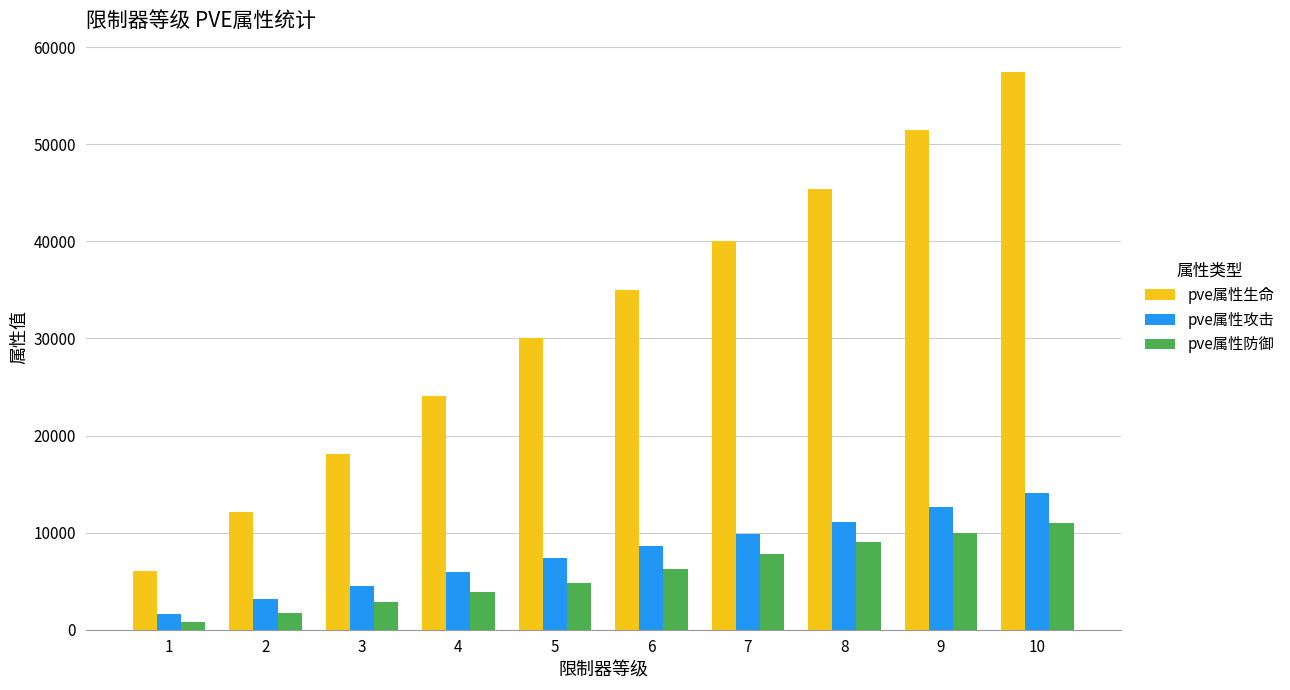

Where is pve属性生命 nearest to the value 31746?

5